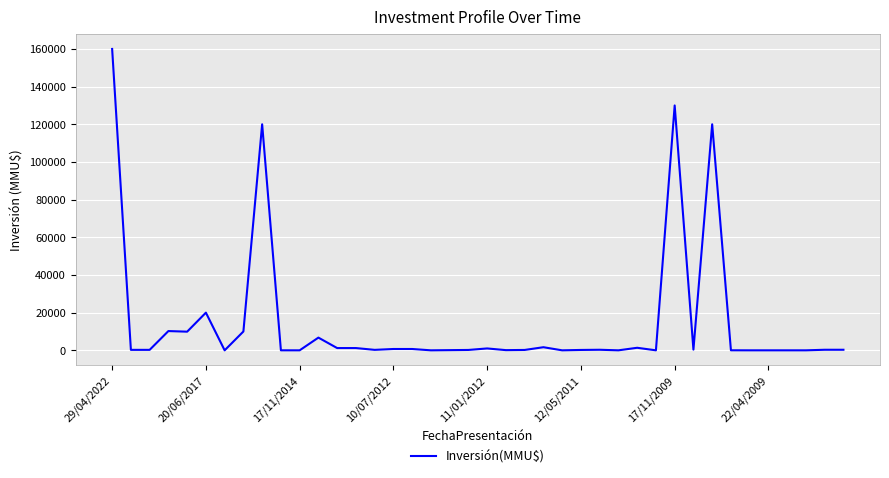

What is the greatest value displayed?

160000